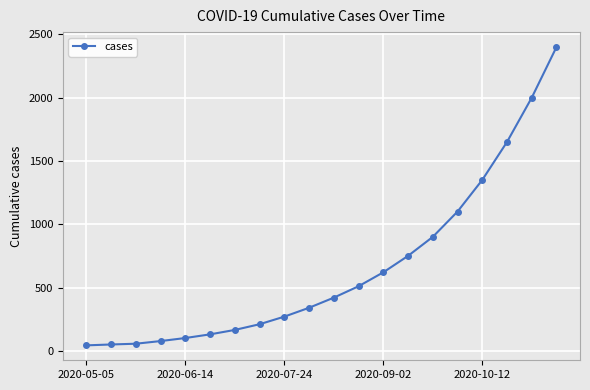

What is the difference between the maximum and minimum values?

2357